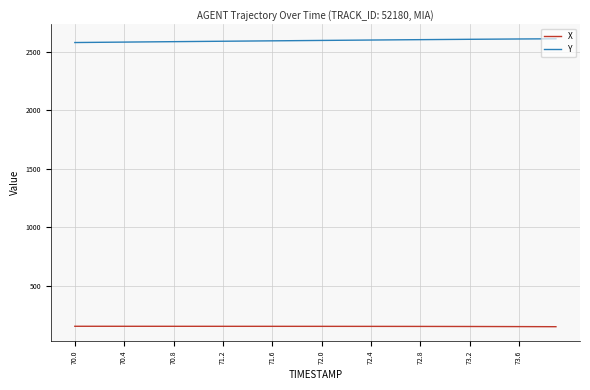

What is the minimum value shown in the chart?

148.3